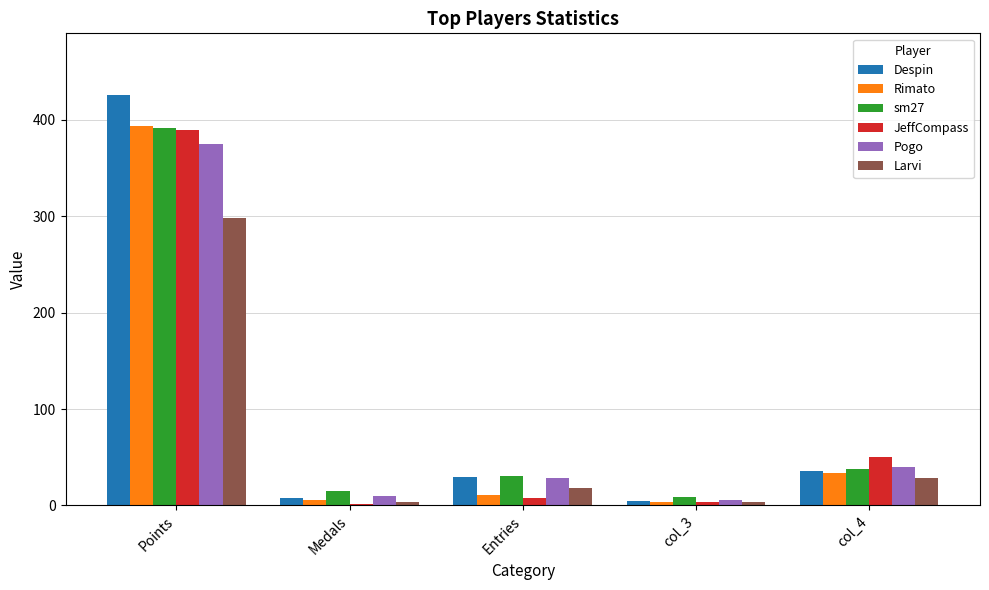

Is the value of sm27 at col_3 greater than the value of JeffCompass at Medals?

Yes